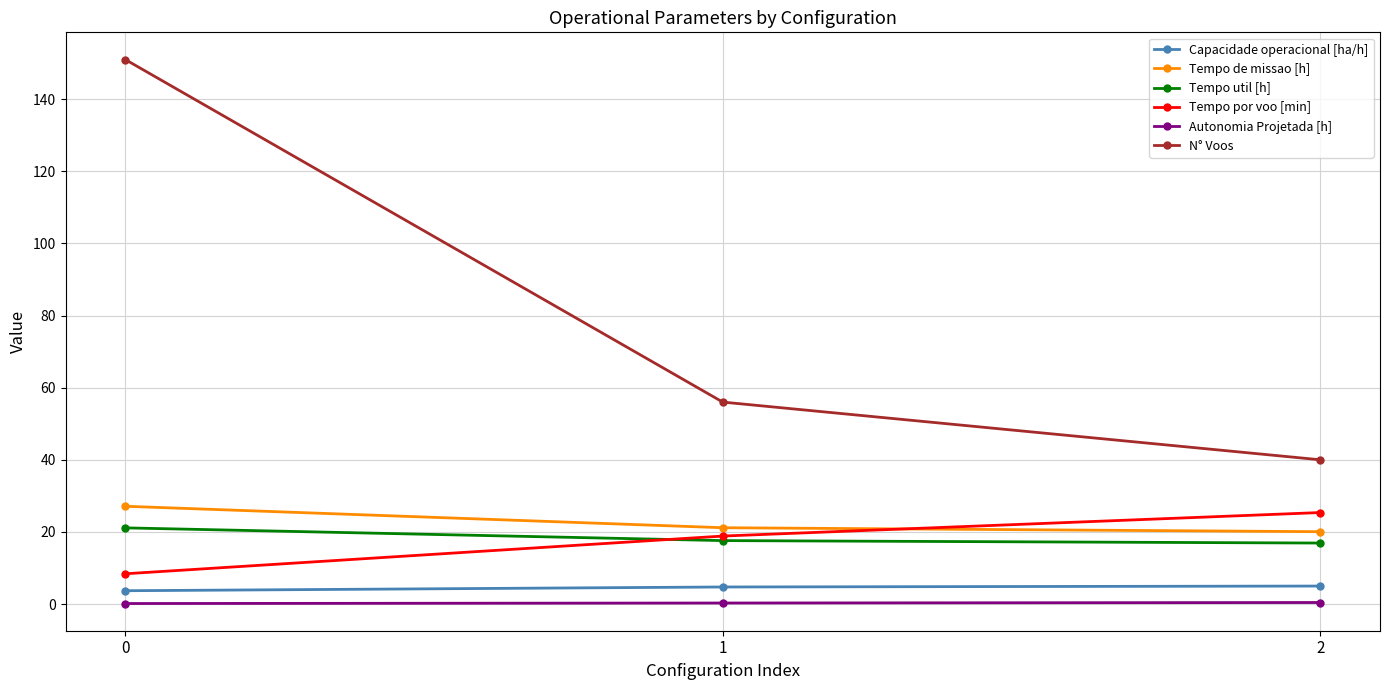

Between 0 and 2, which series saw the biggest shift?

N° Voos